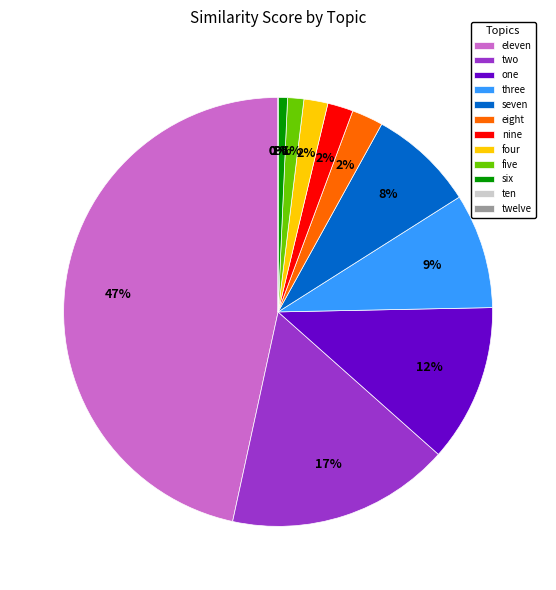

Between eight and five, which is larger?

eight